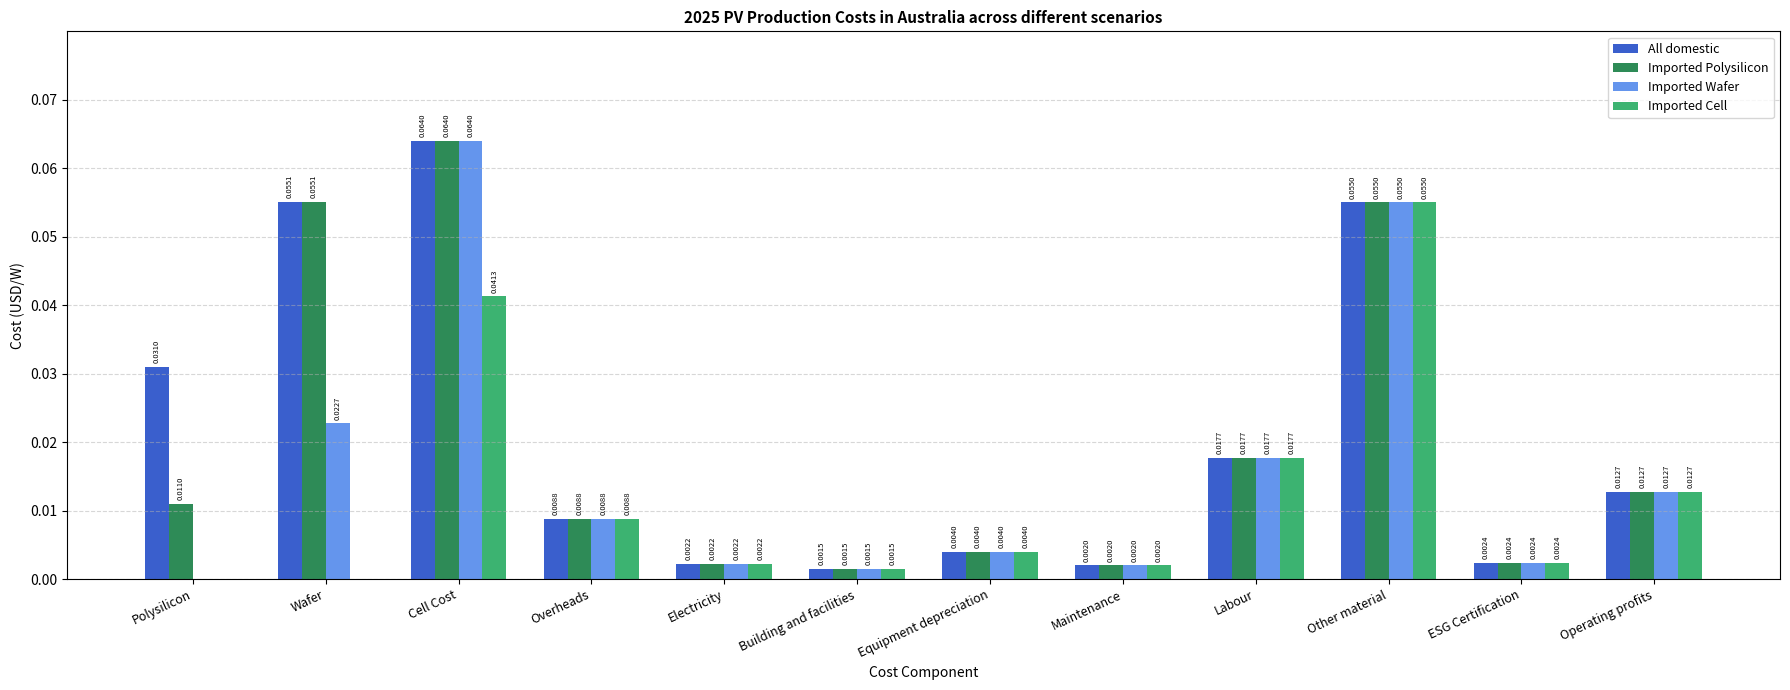

At which label does All domestic reach its peak?

Cell Cost